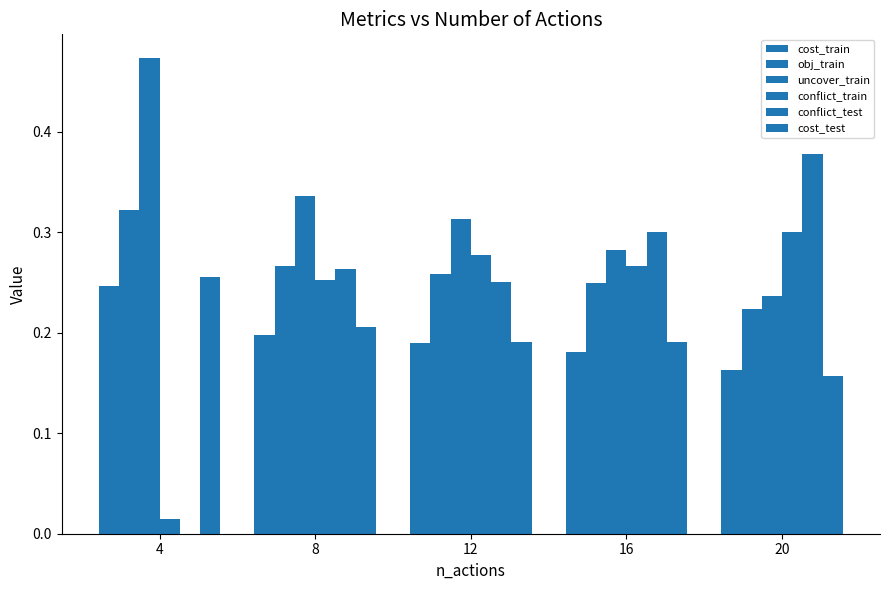

How many values in conflict_test are above zero?

4